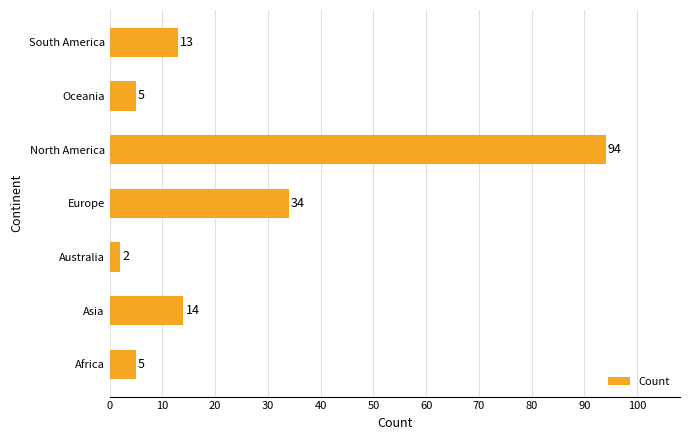

What is the difference between the second highest and minimum values?

32